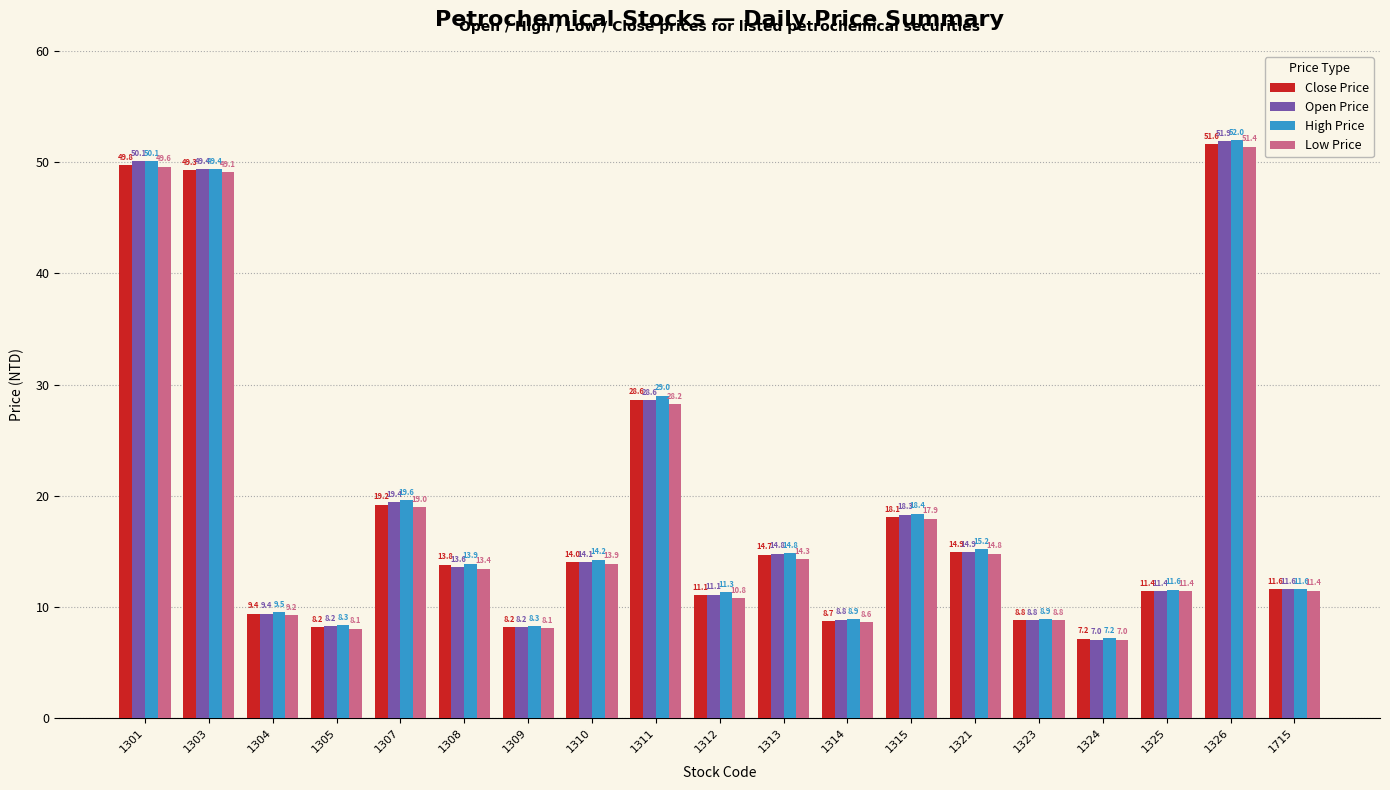

At which label does Low Price first exceed 13?

1301